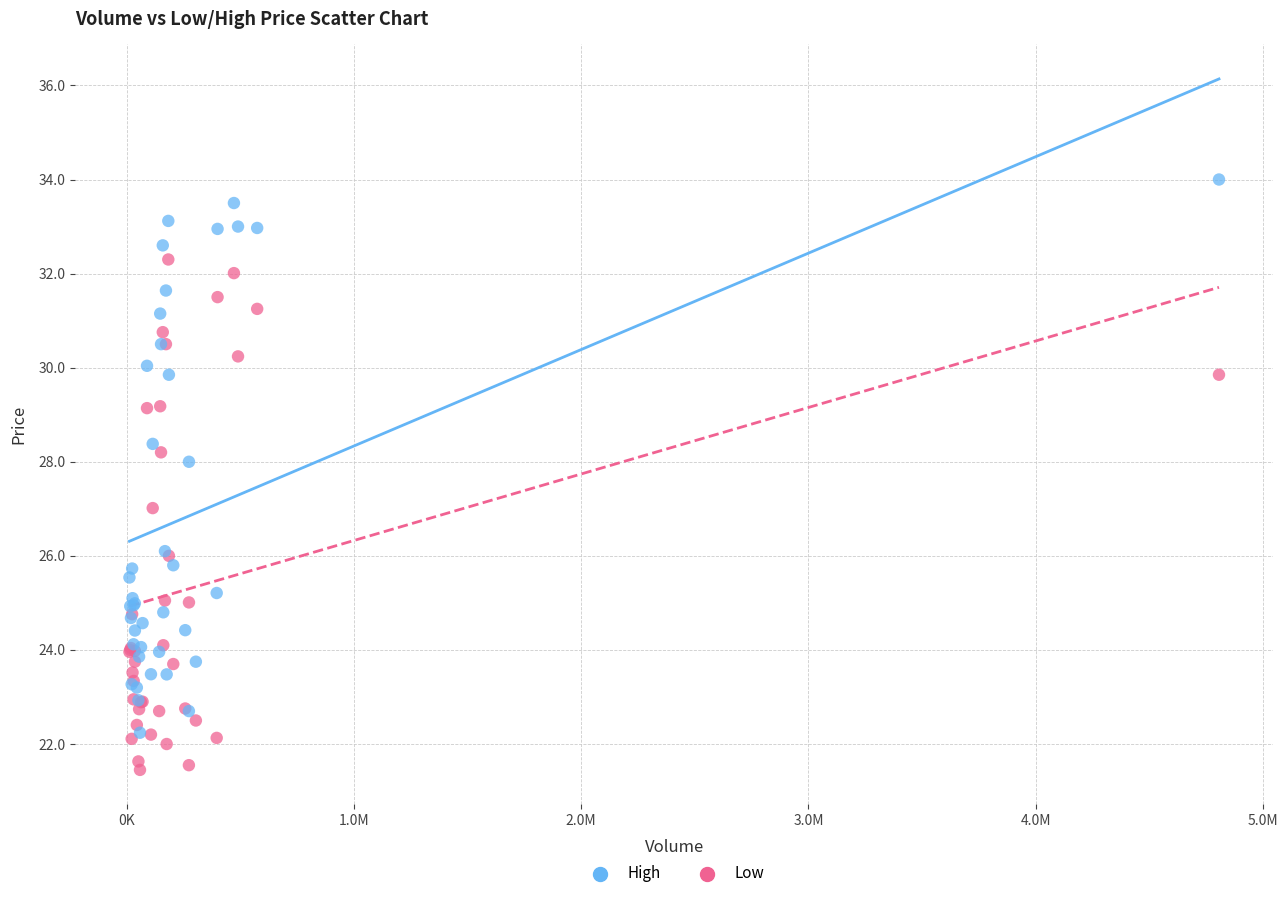

Which series has the widest spread of Y values?

High